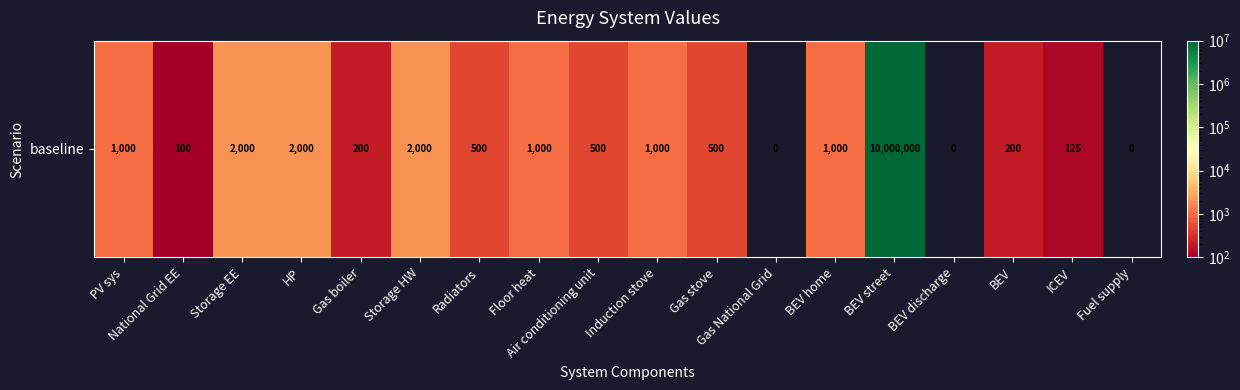

The chart shows a value of 16454763 at BEV street. True or false?

False